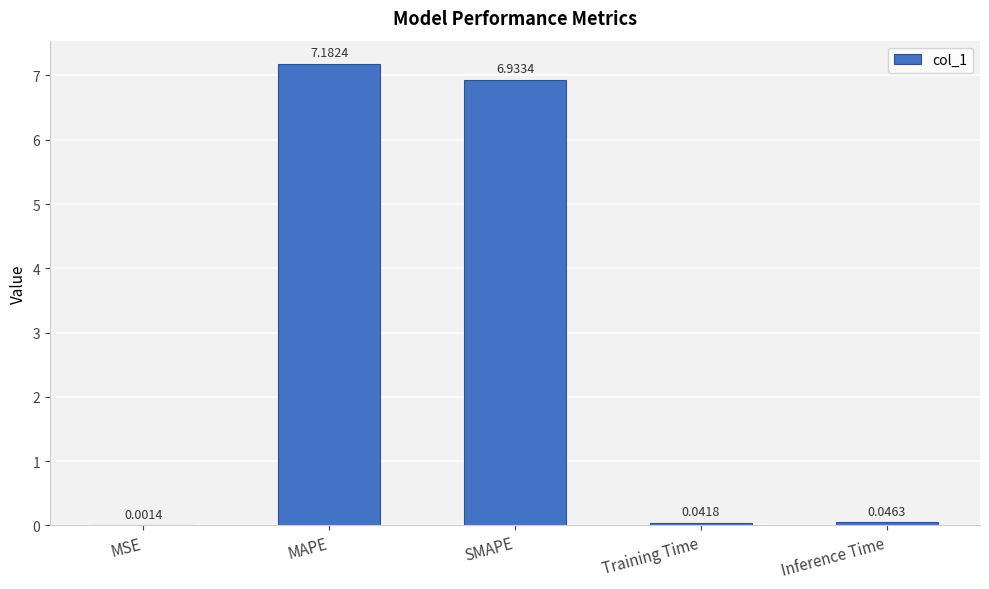

What is the change in value from MSE to MAPE?

+7.2